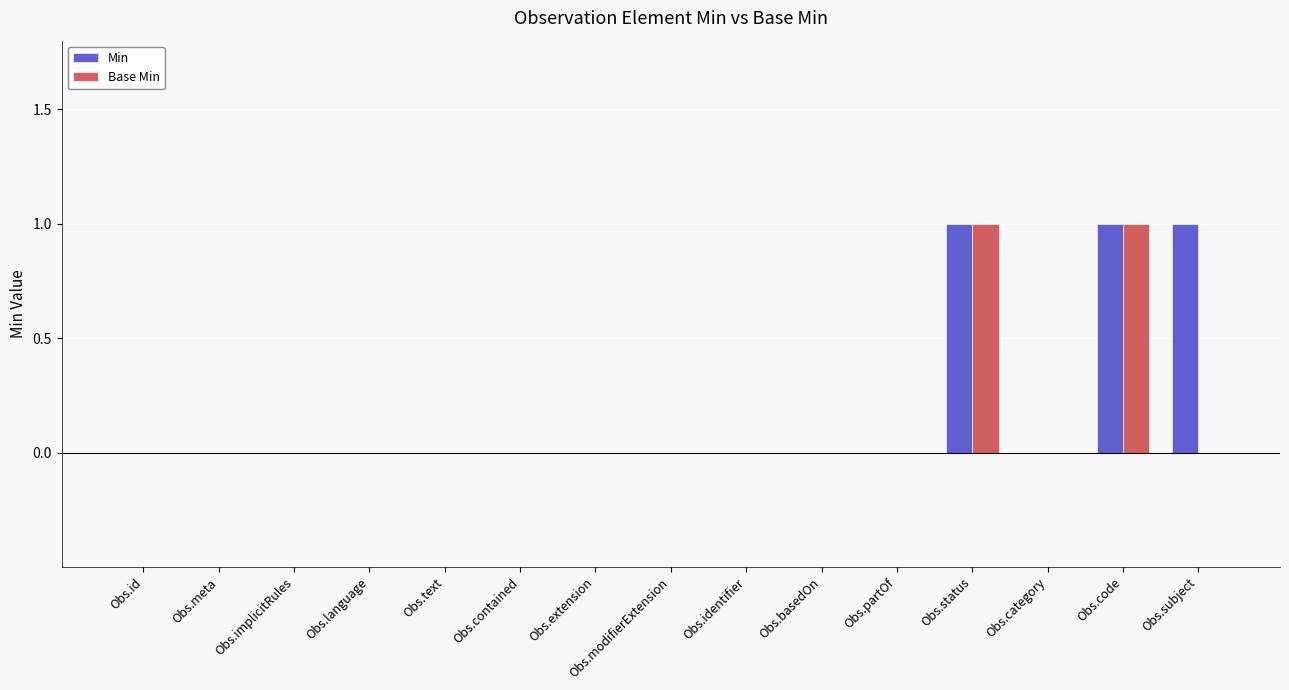

What is the sum of all Min values?

3